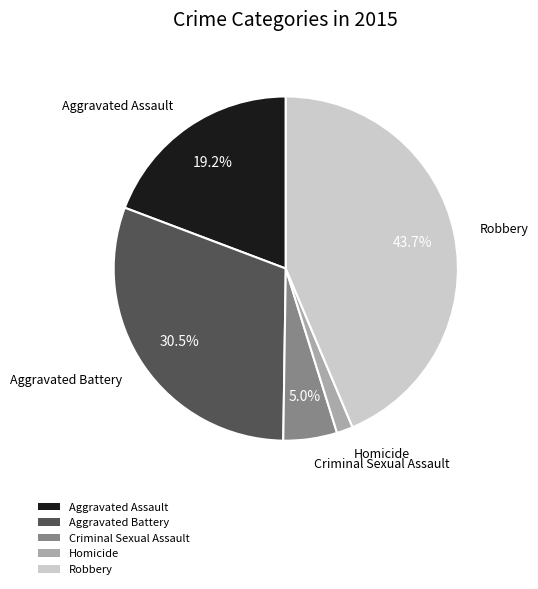

Count the number of slices in the pie.

5